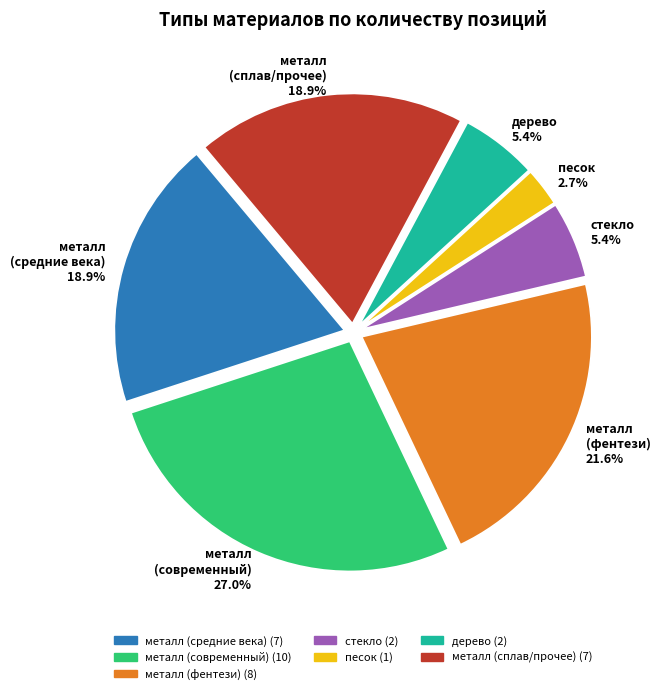

Which category has the smallest portion of the pie?

песок